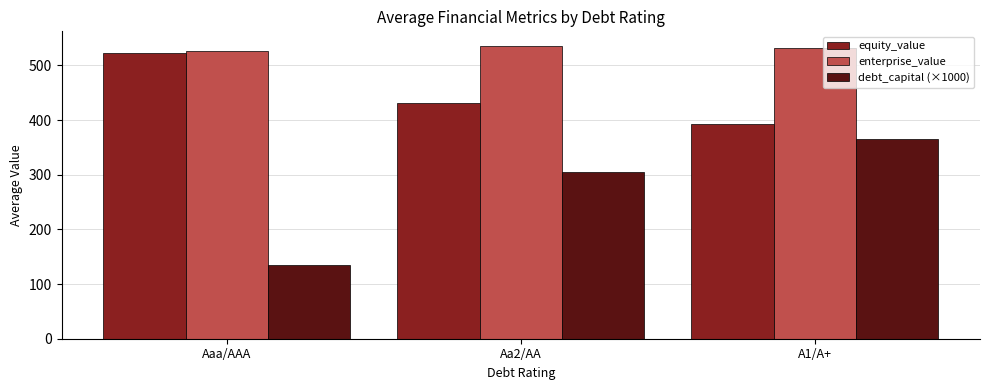

What position from the right is Aaa/AAA?

3